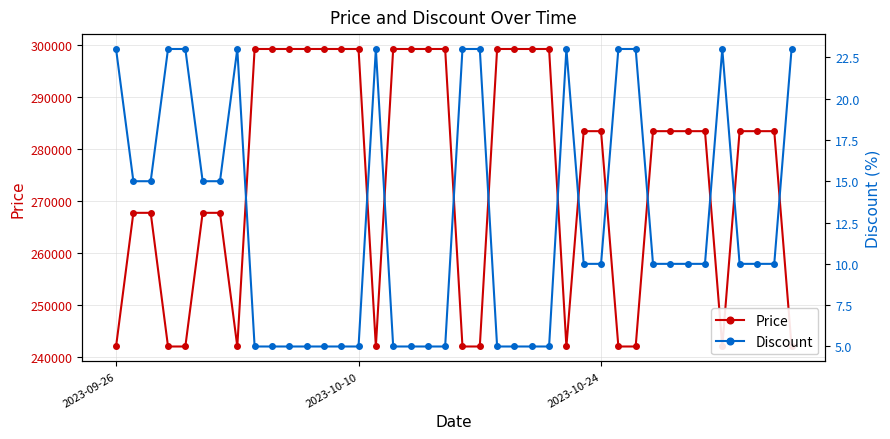

What are all the series names shown in the legend?

Price, Discount